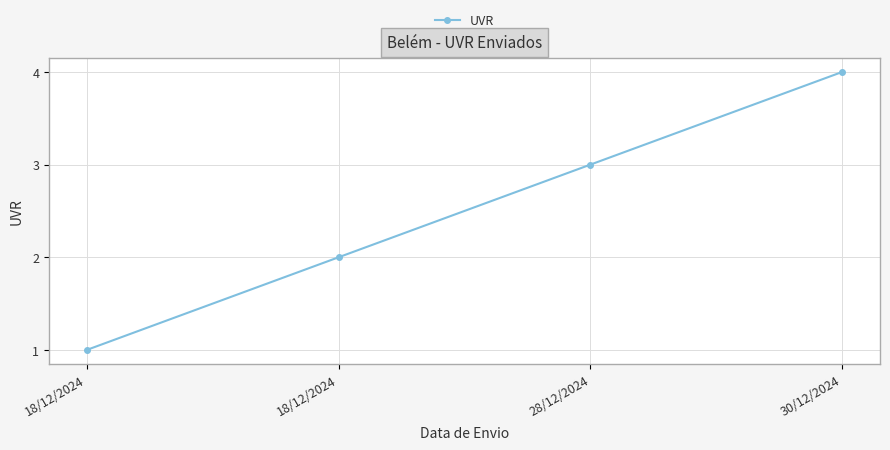

Is this an area chart (filled region under the line)?

No